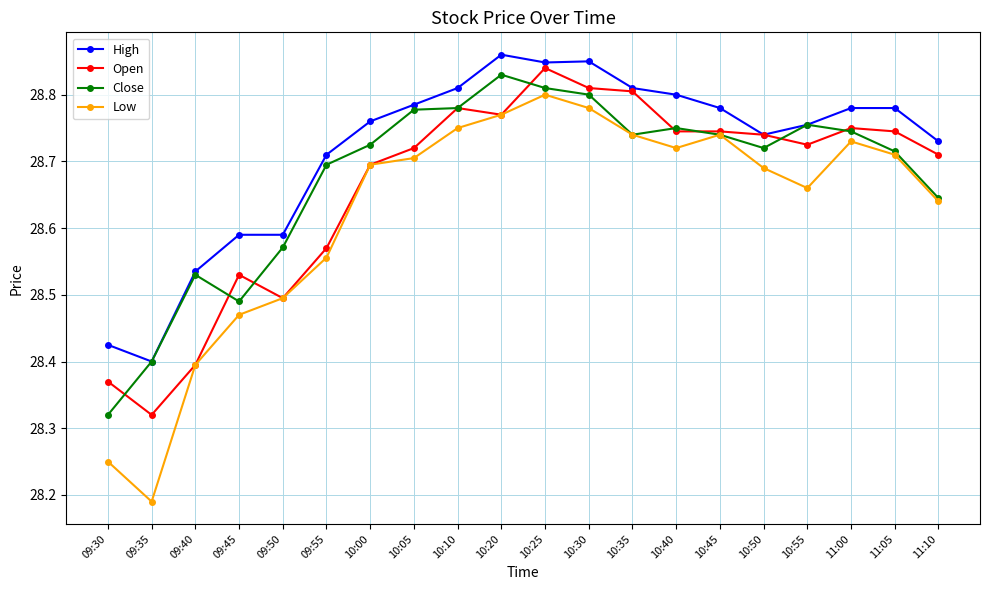

At how many categories does at least one series exceed 28?

20